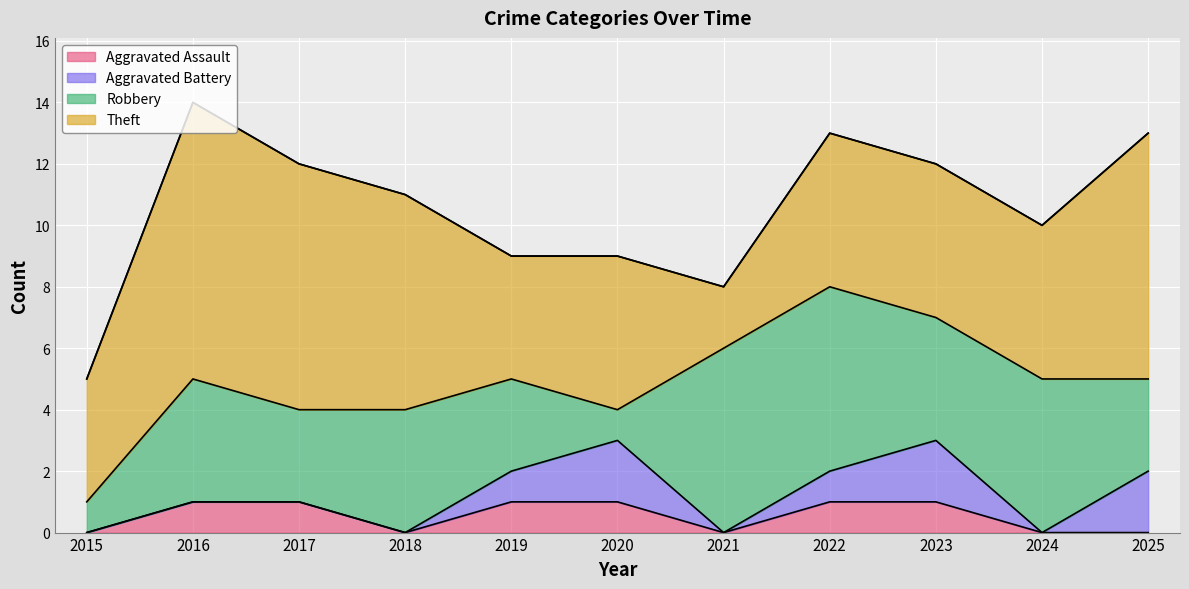

Reading right to left, transcribe all the data shown in this chart.

Aggravated Assault: 0	0	1	1	0	1	1	0	1	1	0
Aggravated Battery: 2	0	2	1	0	2	1	0	0	0	0
Robbery: 3	5	4	6	6	1	3	4	3	4	1
Theft: 8	5	5	5	2	5	4	7	8	9	4